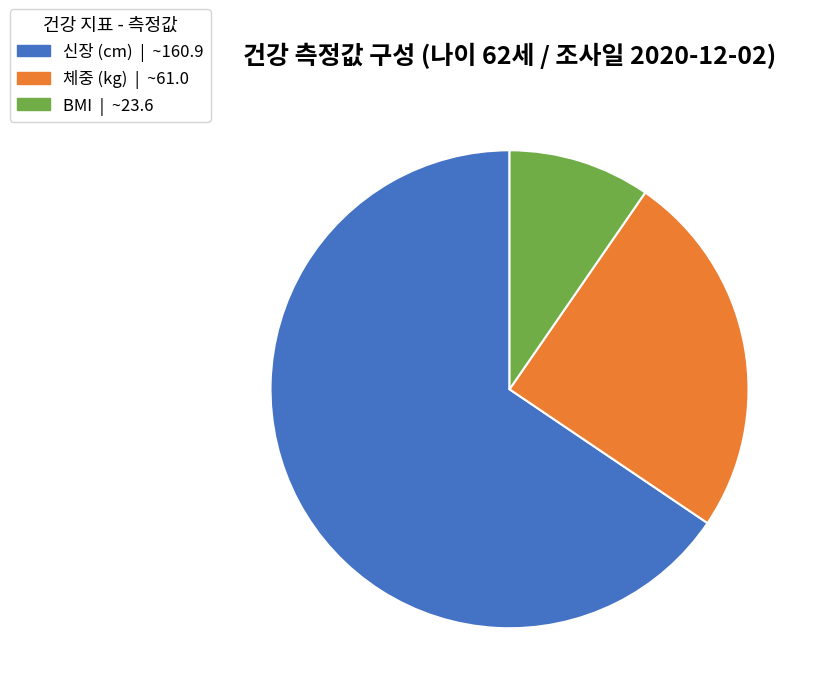

Which category has the smallest portion of the pie?

BMI